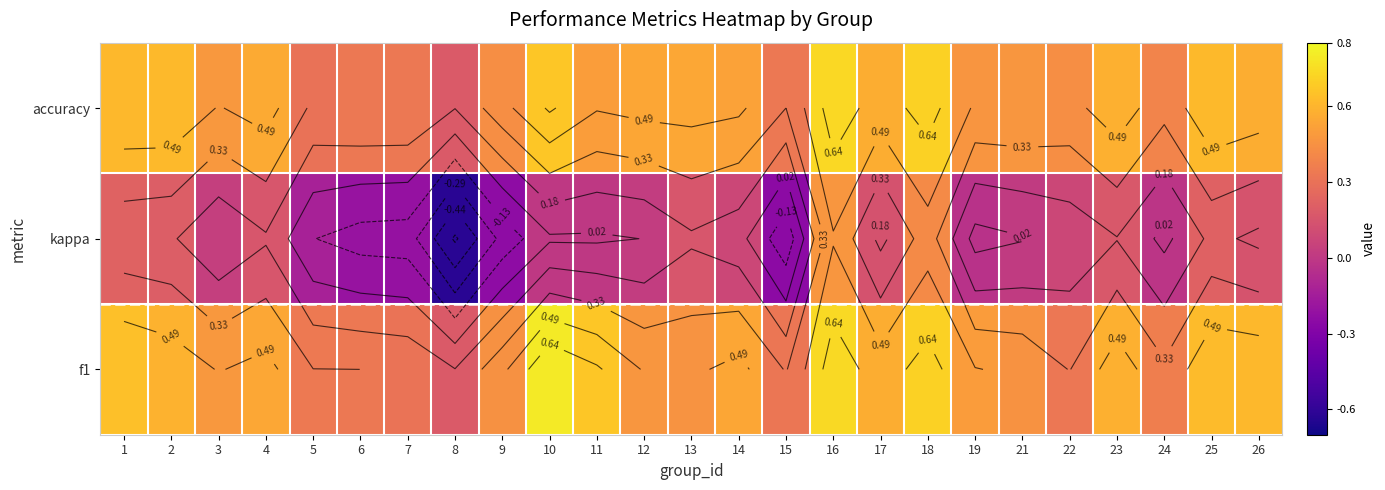

At which category is the sum across all series the highest?

16